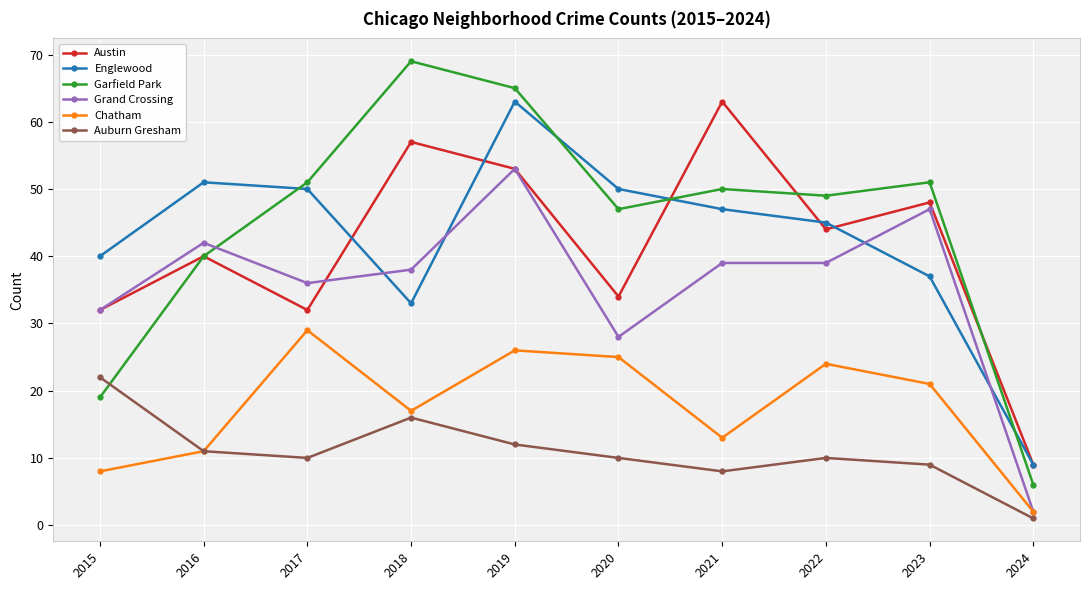

At which label does Auburn Gresham first exceed 10?

2015